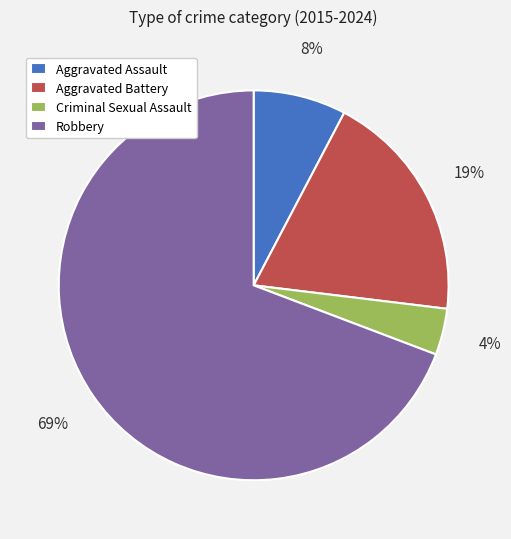

Which category has the biggest portion of the pie?

Robbery